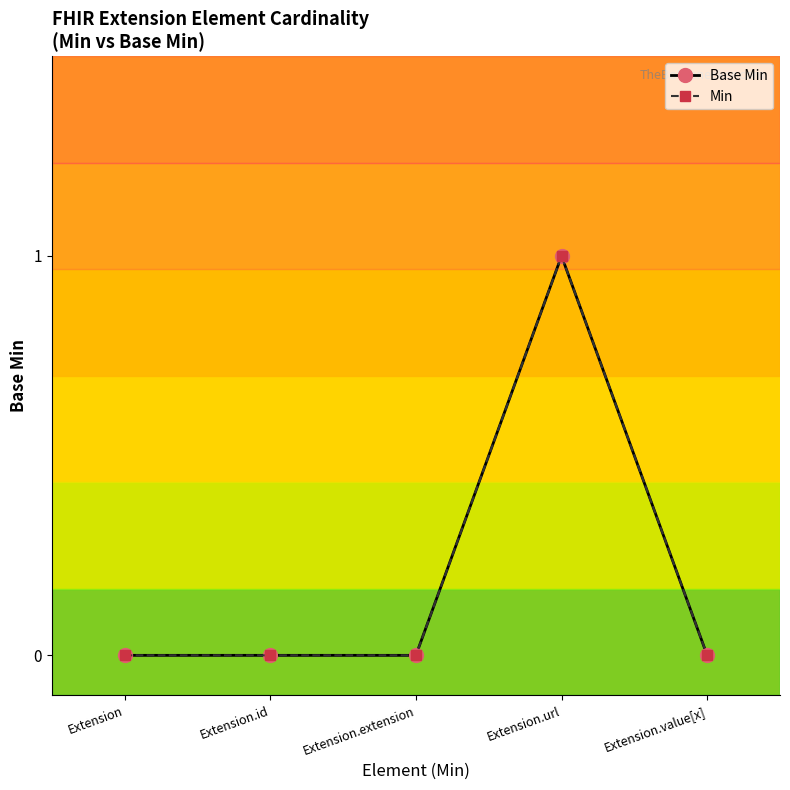

How many lines are shown in the chart?

2